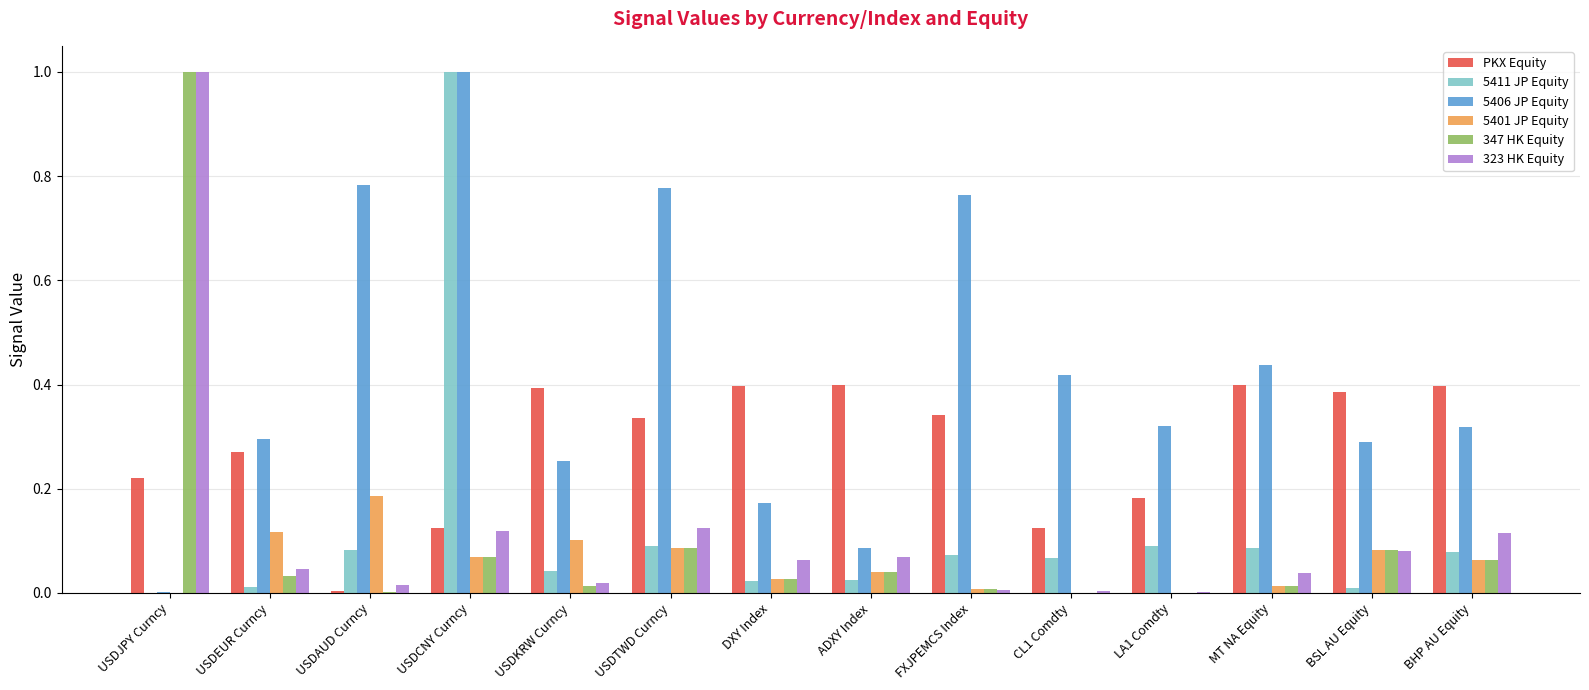

What is the highest value of the 347 HK Equity series?

1.0